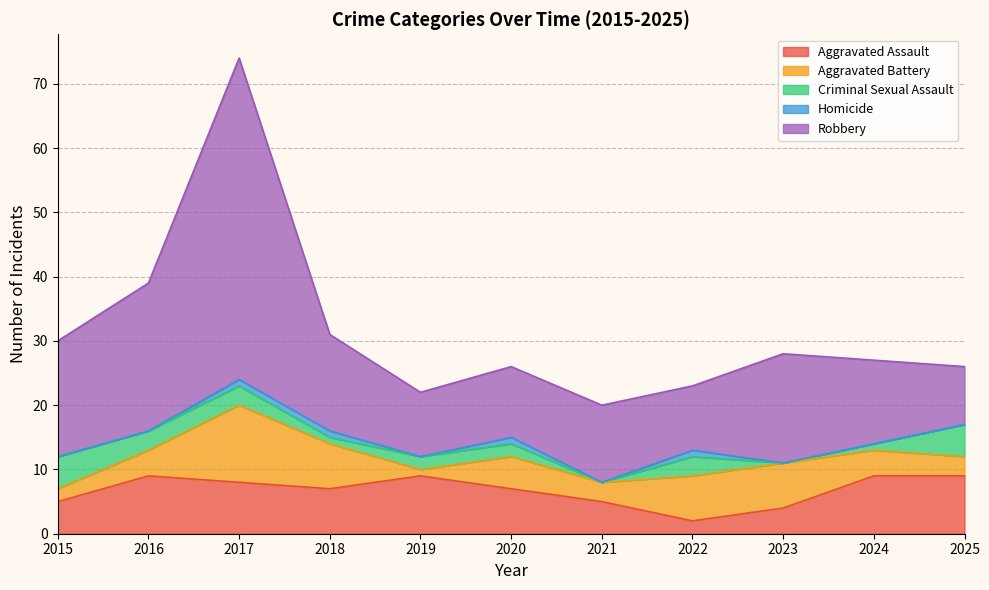

Does the chart have visible grid lines?

Yes